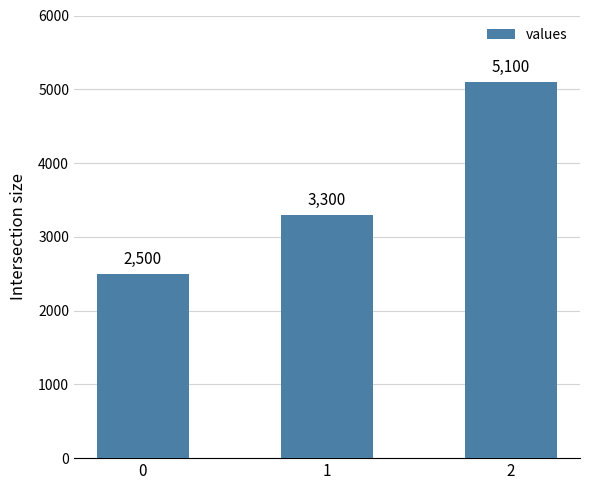

True or false: the data shows 1753 at 1.

False